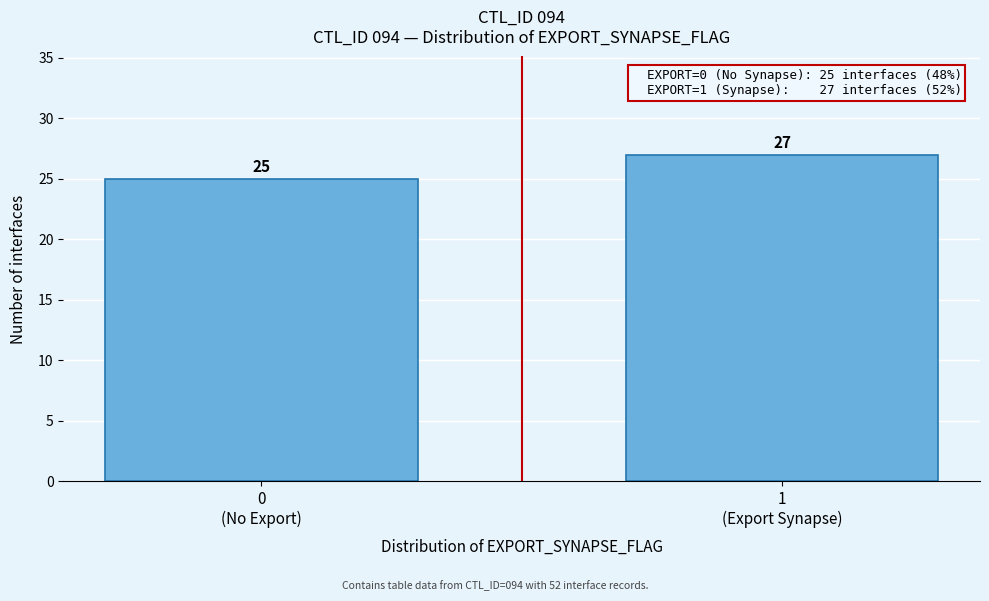

Reading left to right, extract all data points from this chart.

25	27